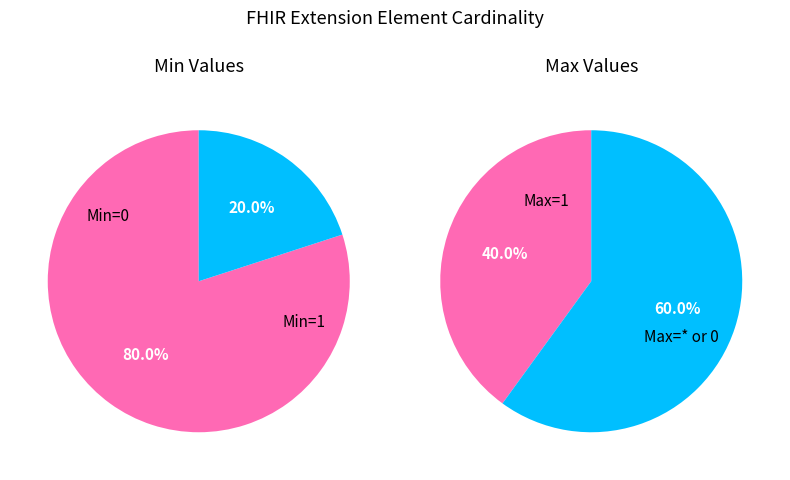

True or false: Extension.id accounts for 55% of the total.

False